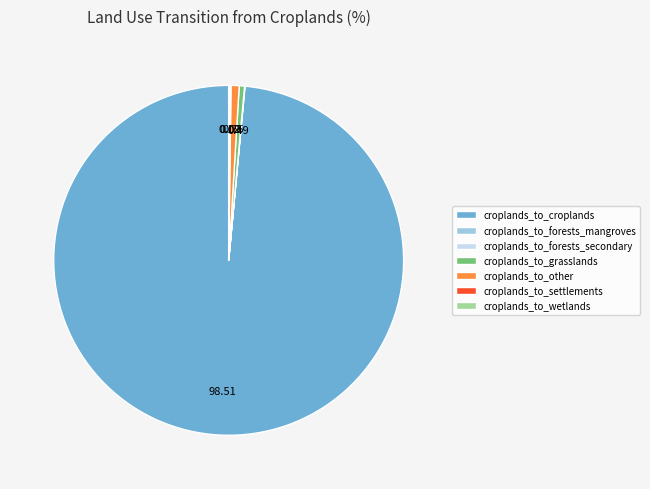

Which slice represents more than half of the pie?

croplands_to_croplands